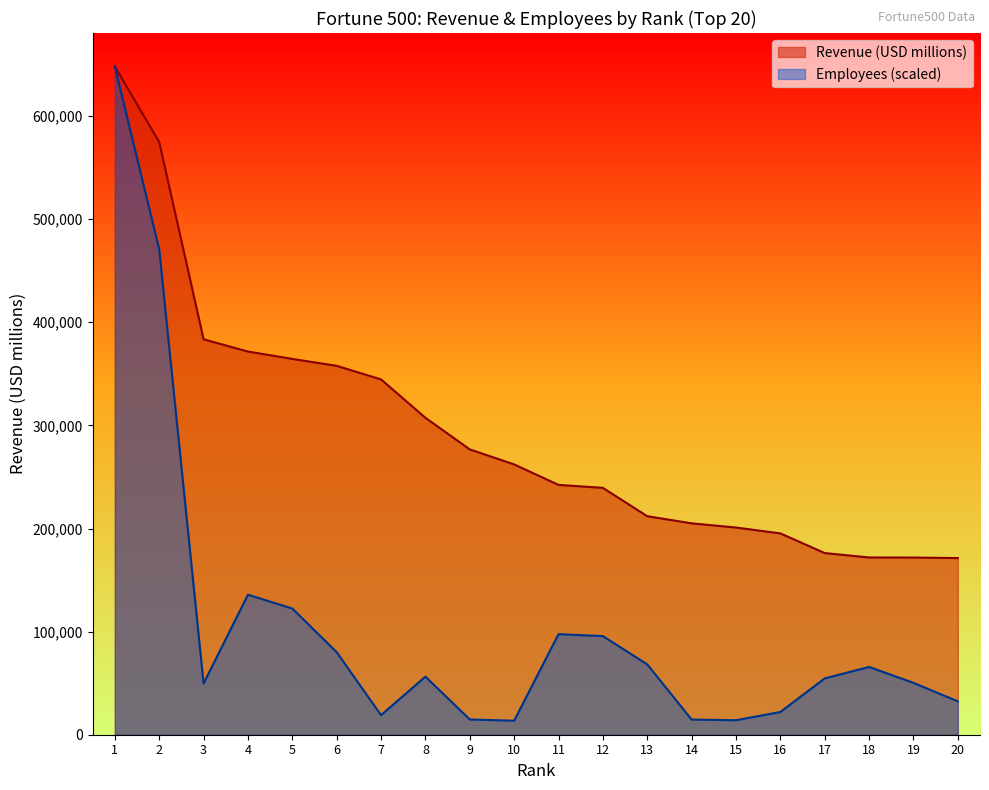

What is the difference between the Revenue (USD millions) values at 17 and 1?

471934.0